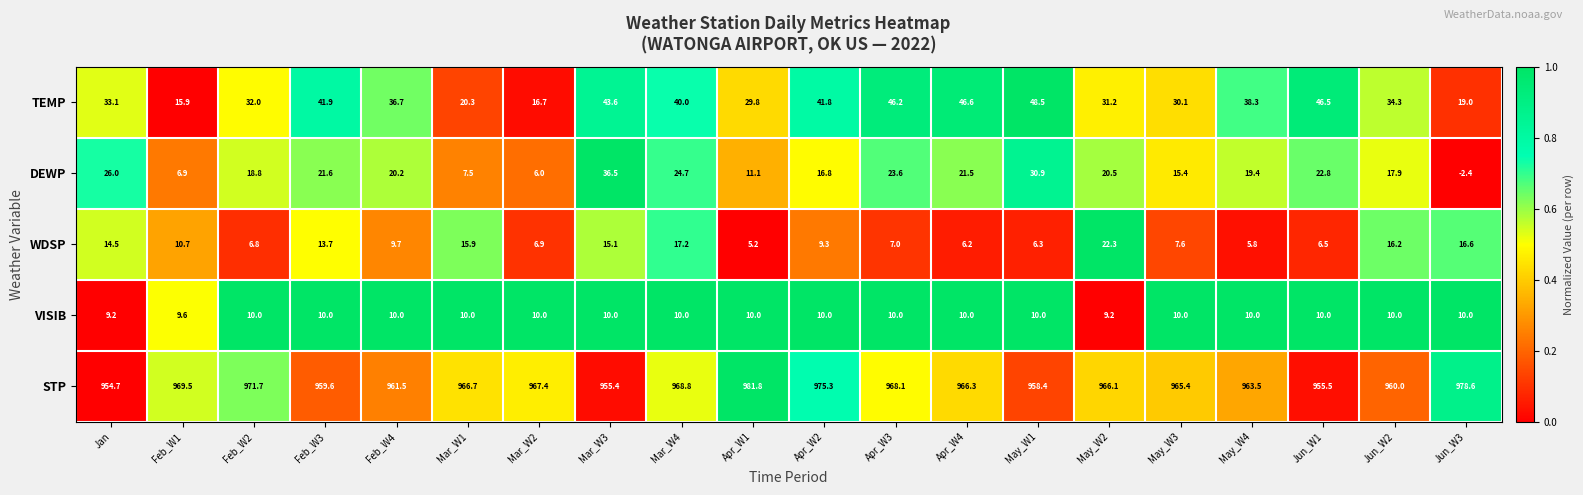

What is the average value of the DEWP series?

18.3